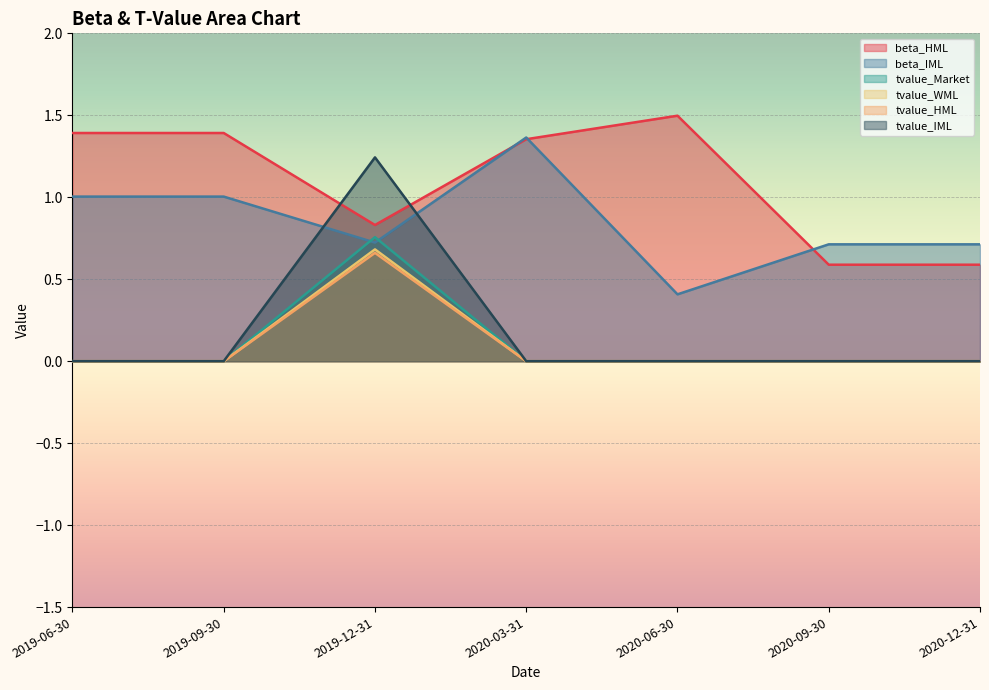

Which category has the highest value across all series?

2020-06-30